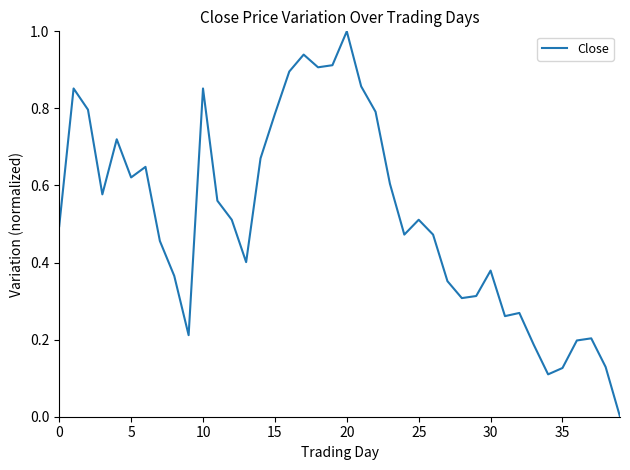

What is the maximum value shown in the chart?

1.0